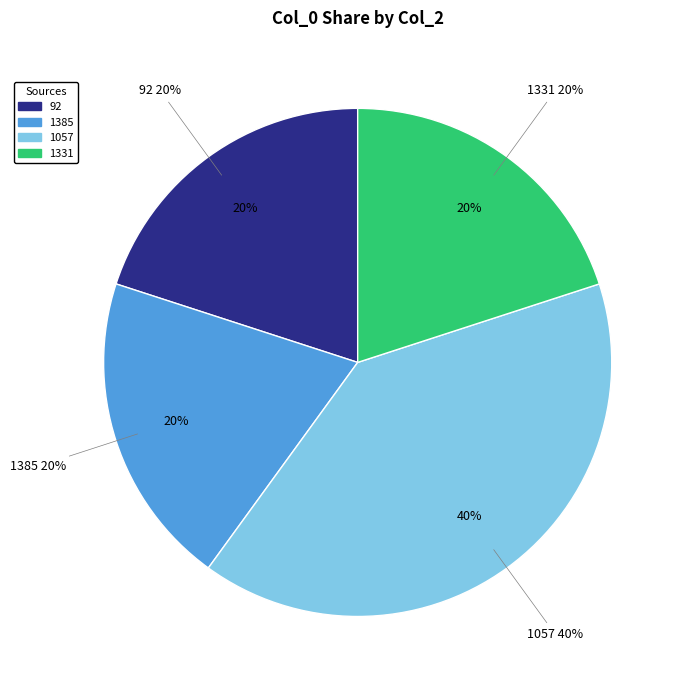

Count the number of slices in the pie.

4